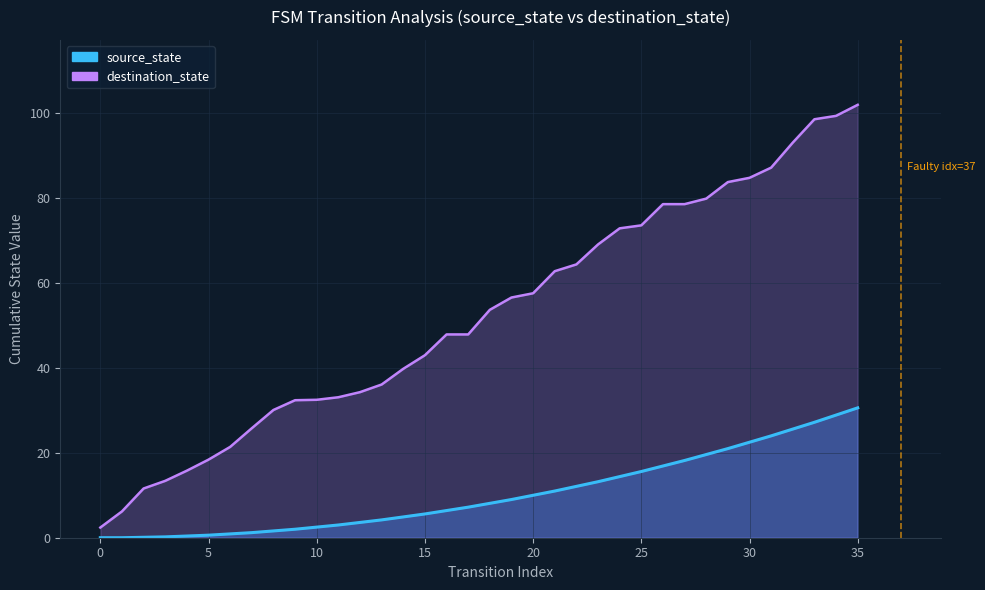

What is the minimum value for input_num?

2